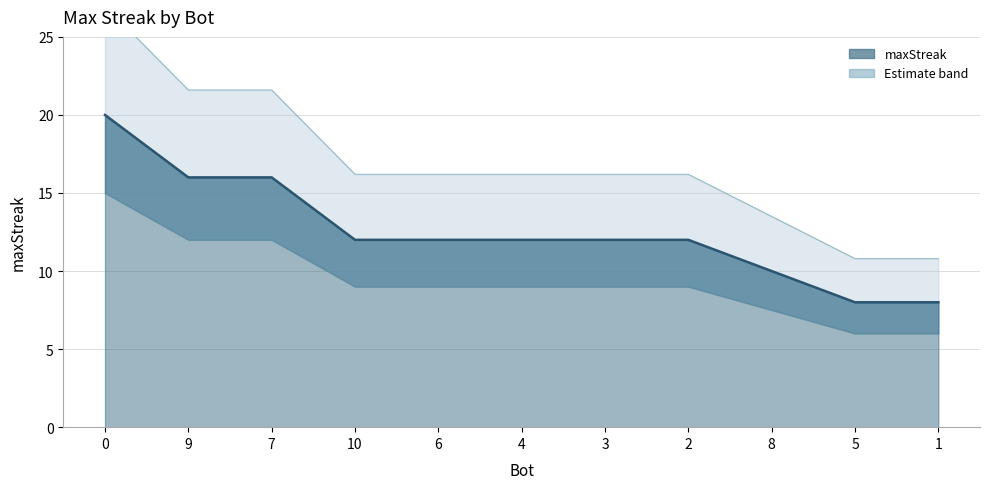

Rank the categories by value from highest to lowest.

0, 9, 7, 10, 6, 4, 3, 2, 8, 5, 1